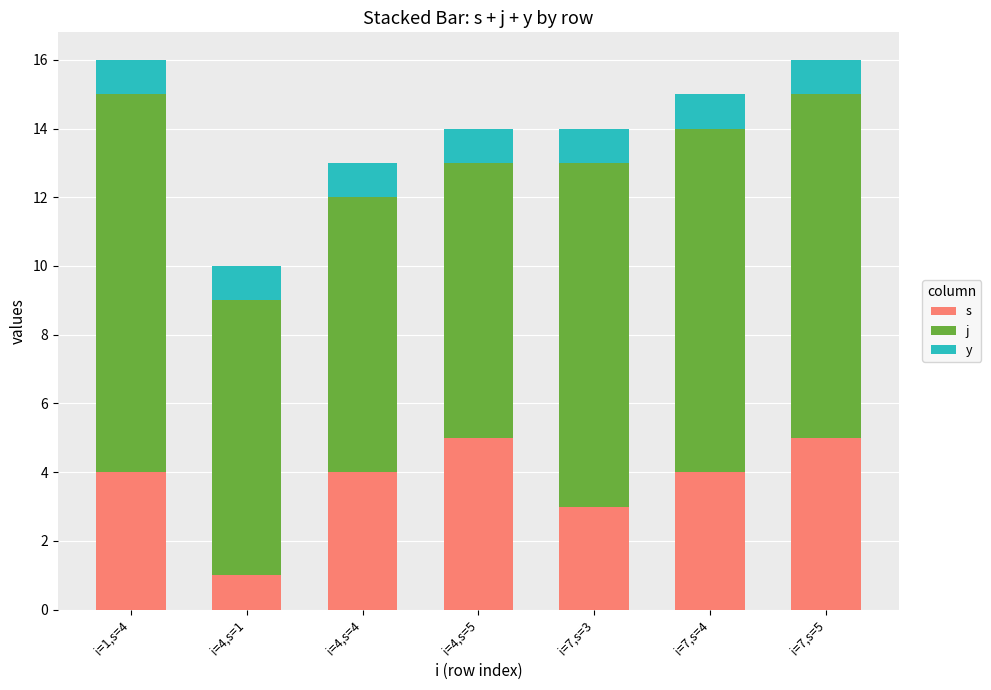

Which series changed the most between i=4,s=4 and i=7,s=4?

j